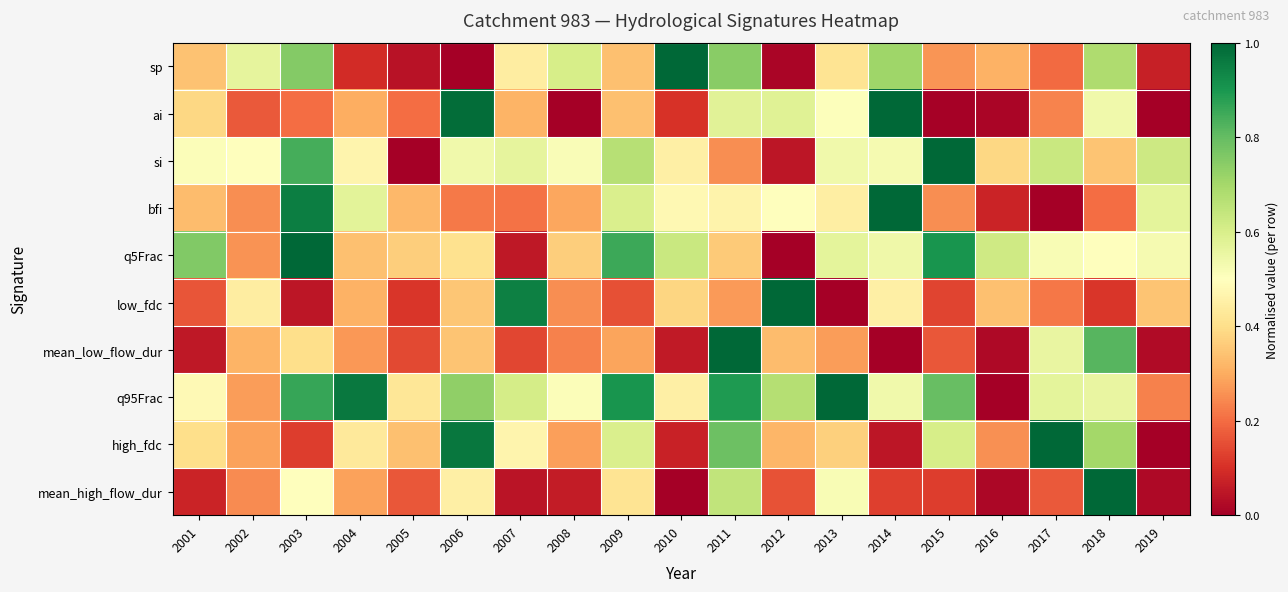

Rank the series by their maximum value, from highest to lowest.

sp, ai, si, bfi, q5Frac, low_fdc, mean_low_flow_dur, q95Frac, high_fdc, mean_high_flow_dur